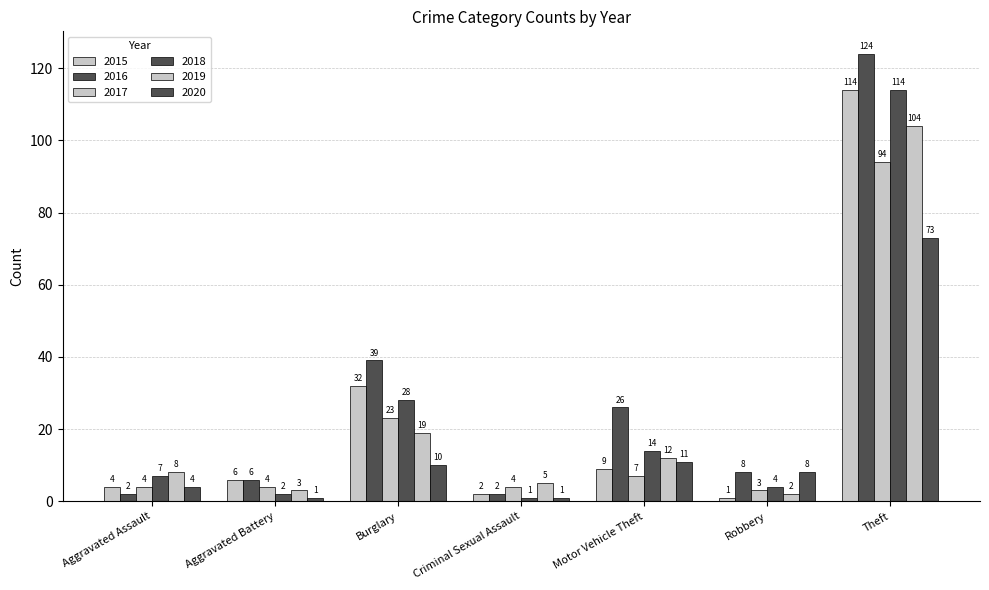

Are the bars grouped side by side (vs. stacked)?

Yes